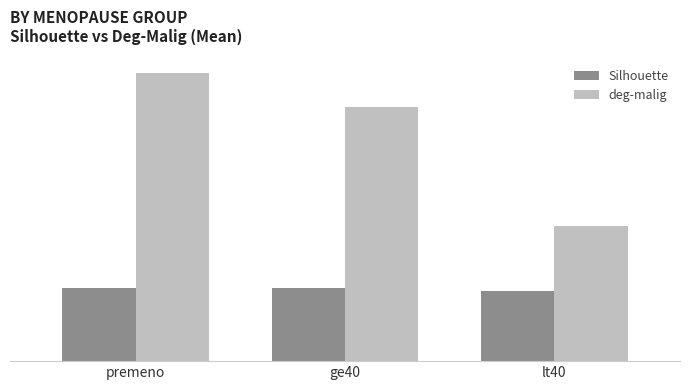

What is the approximate value of Silhouette at ge40?

0.5